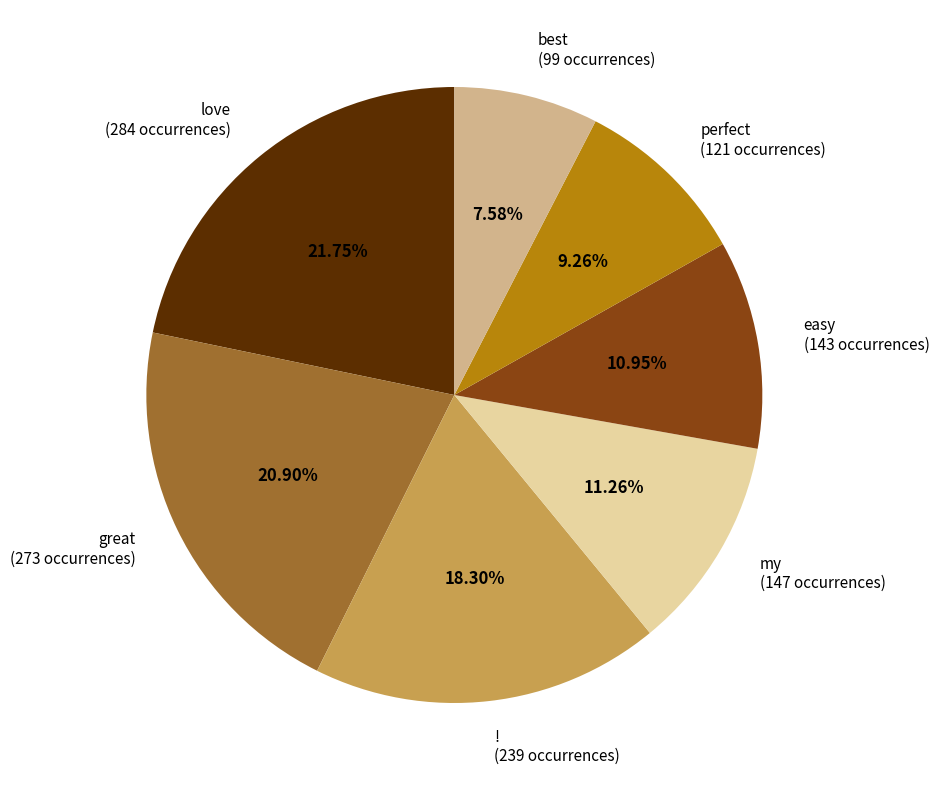

Which category has the smallest portion of the pie?

best (99 occurrences)